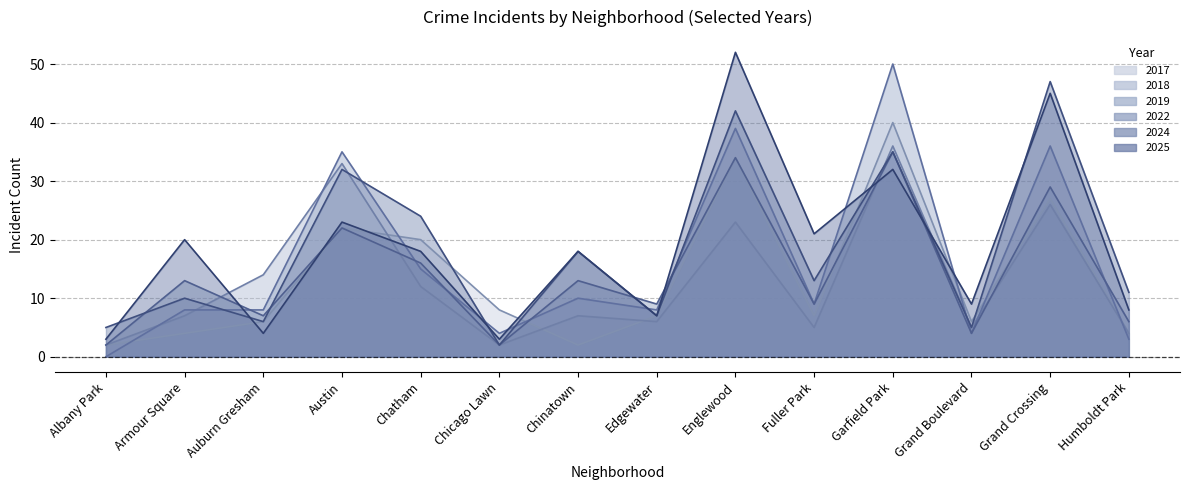

At which label does 2024 reach its peak?

Grand Crossing